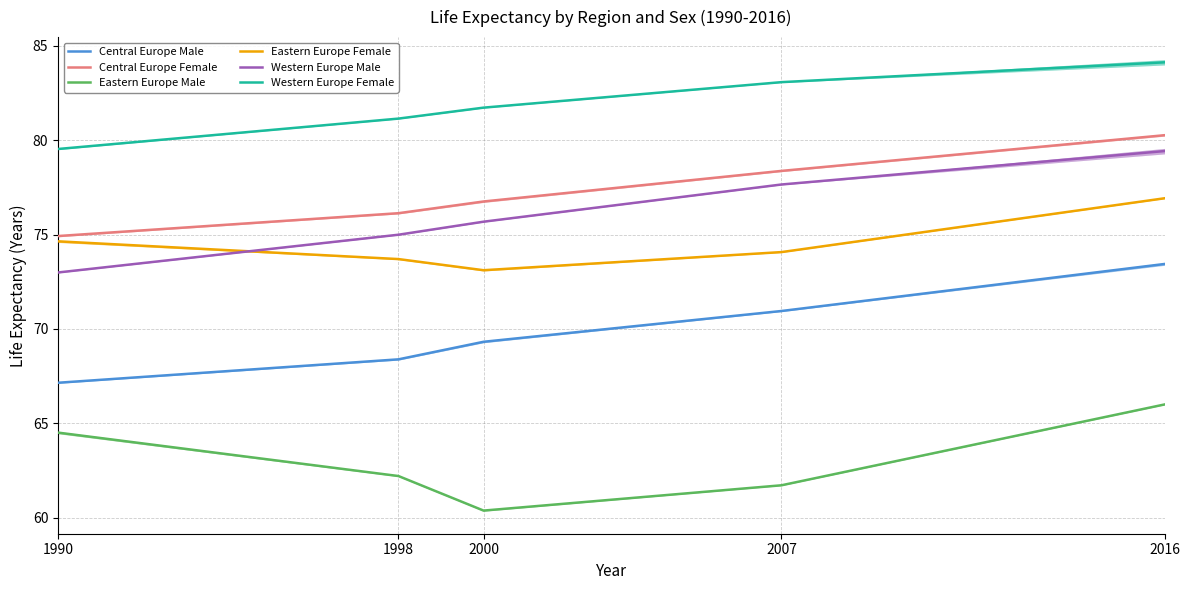

Count the number of categories in the chart.

5